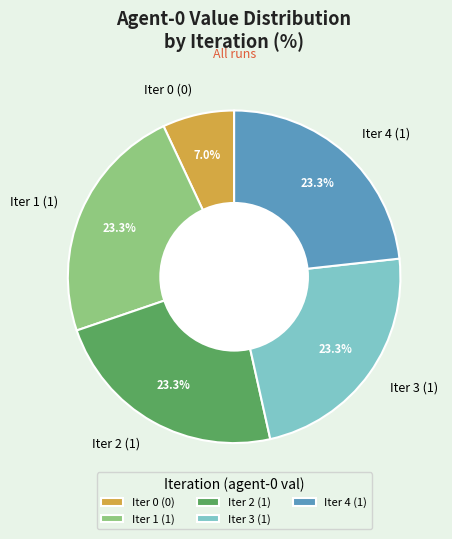

Which category has the smallest portion of the pie?

Iter 0 (0)